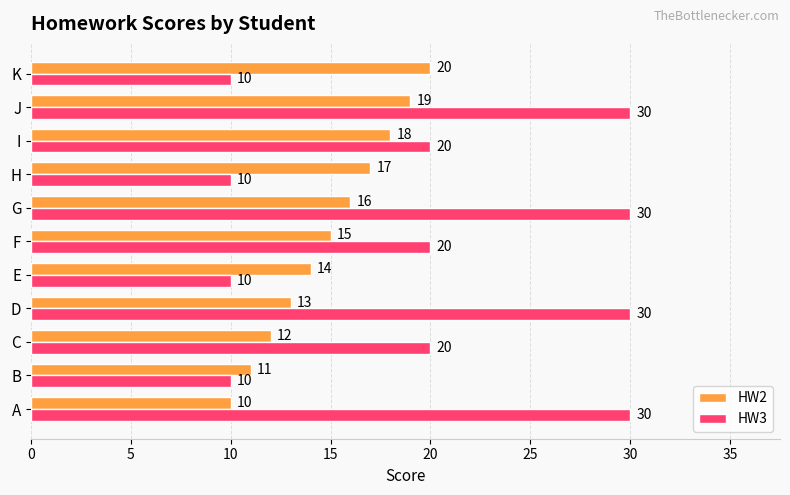

At J, list the series in order from smallest to largest.

HW2, HW3